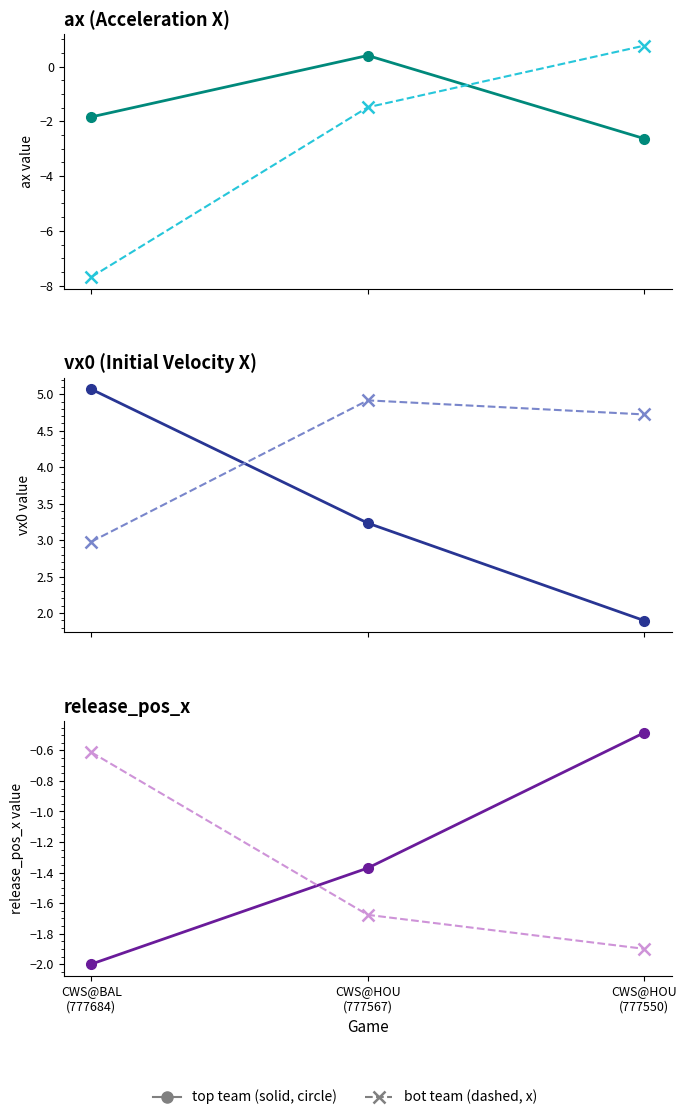

What is the maximum value for ax_bot?

0.8